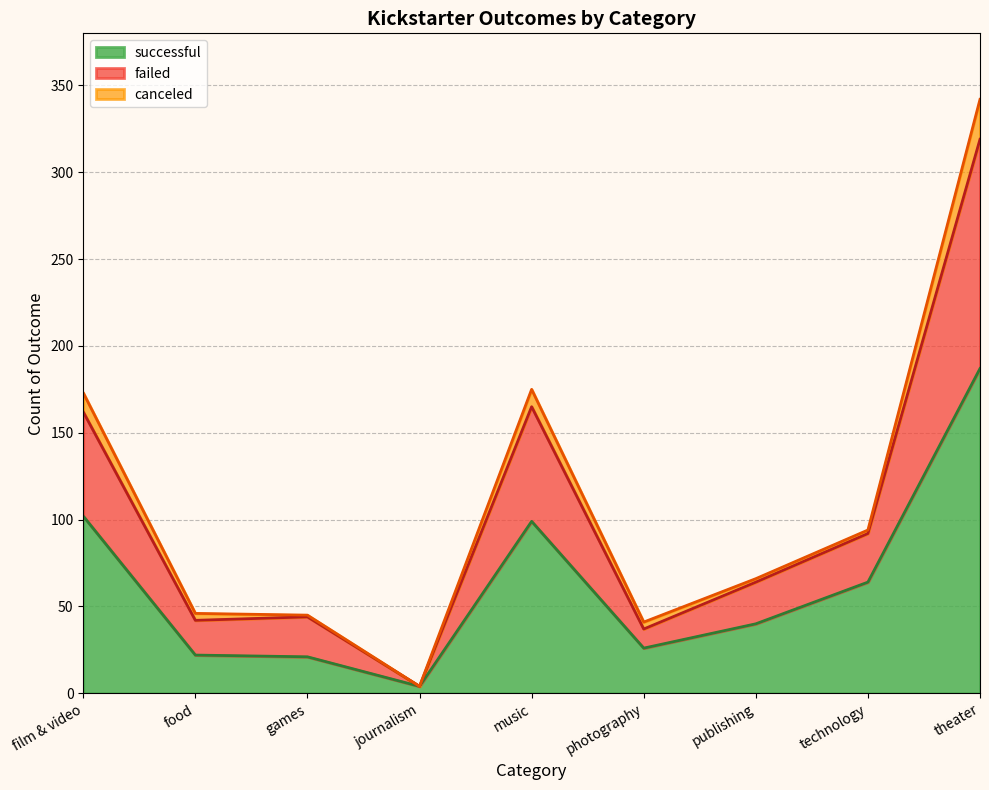

Which category has the highest value in the successful series?

theater